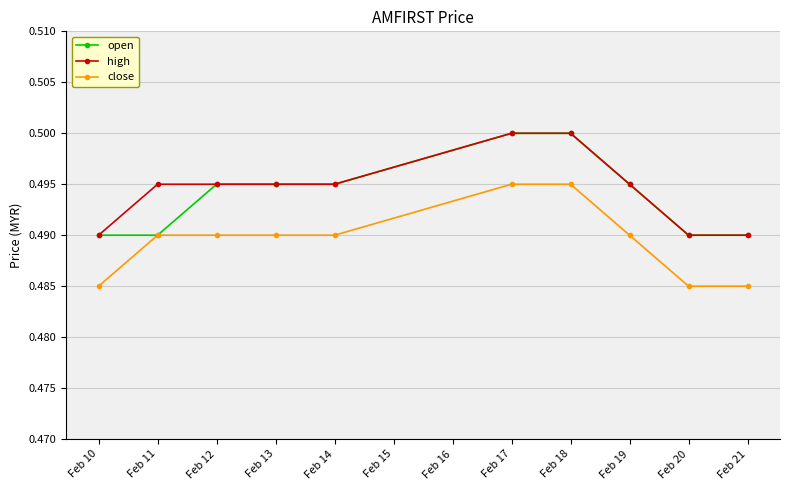

Count the close values in the range 0 to 1.

10